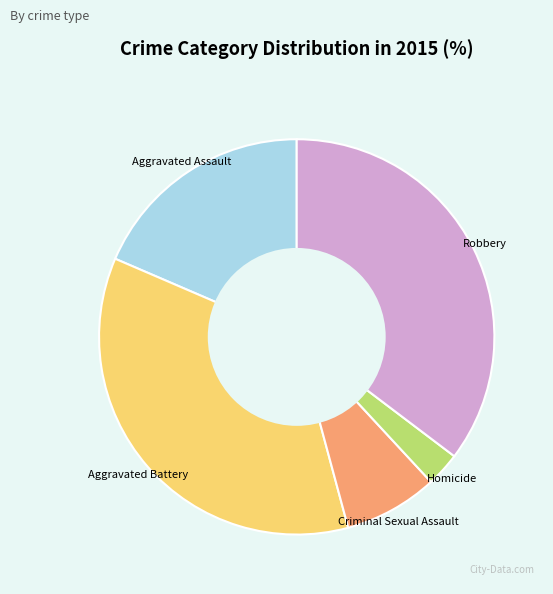

True or false: Aggravated Assault accounts for 19% of the total.

True